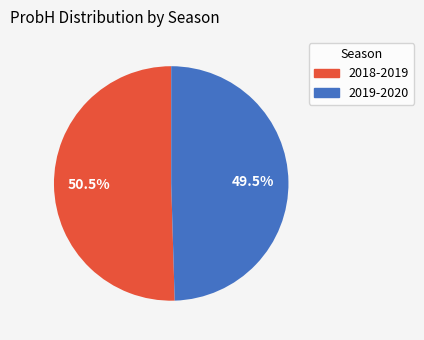

Between 2018-2019 and 2019-2020, which is larger?

2018-2019